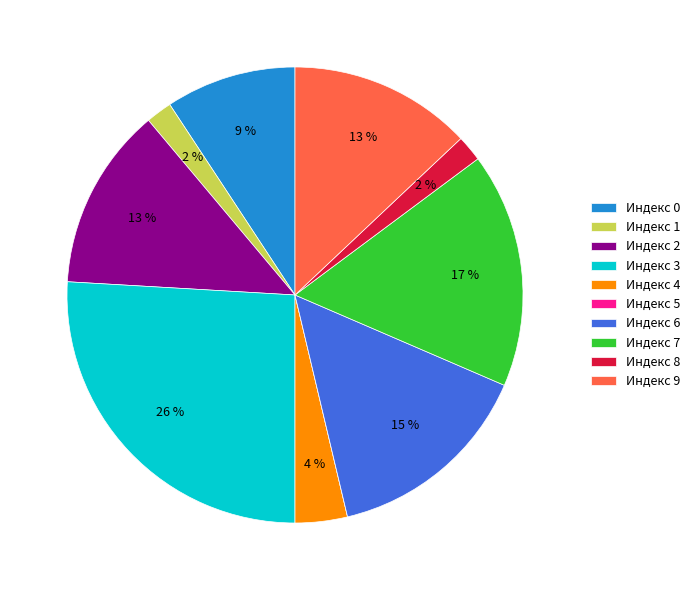

Is it true that Индекс 8 is 2% of the pie?

True